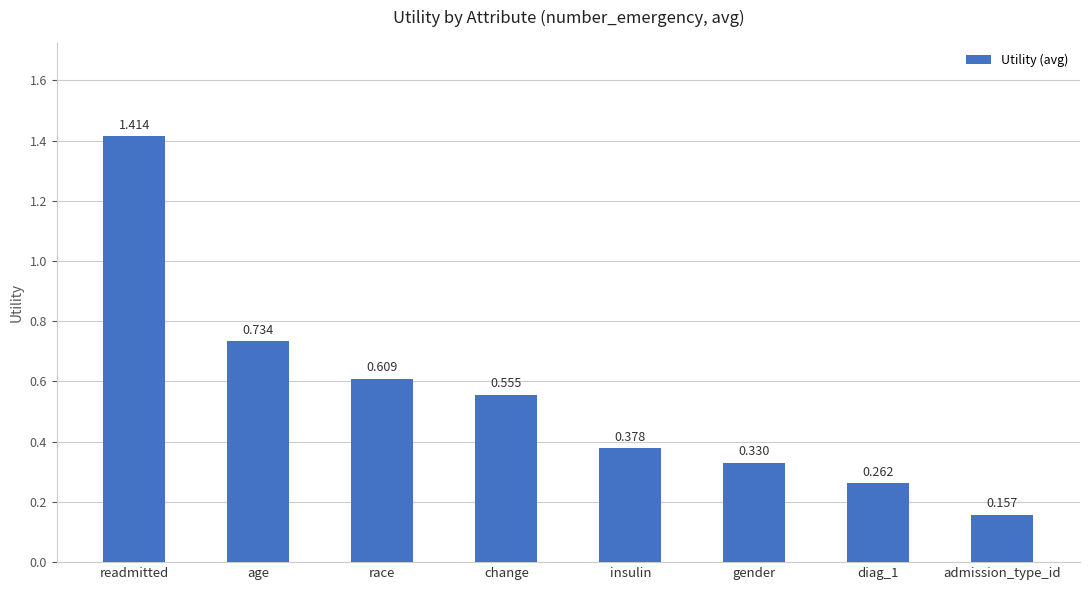

List the labels in order of value, smallest first.

admission_type_id, diag_1, gender, insulin, change, race, age, readmitted